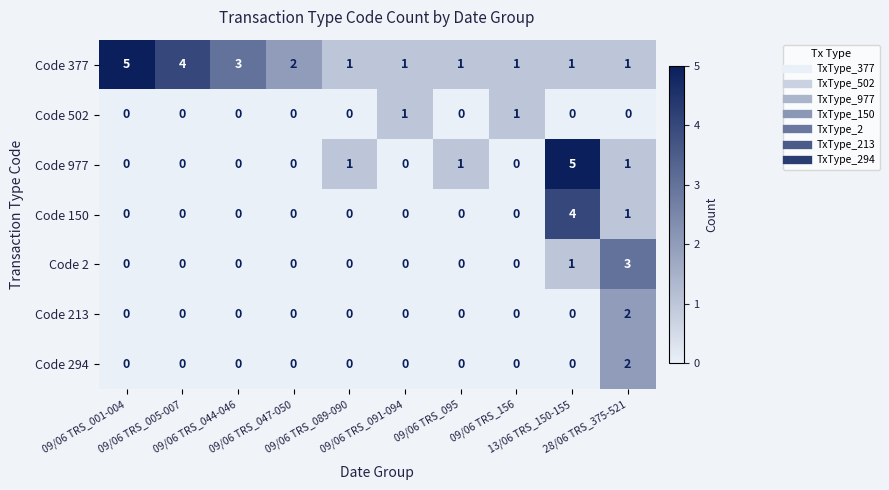

What is the maximum value shown in the chart?

5